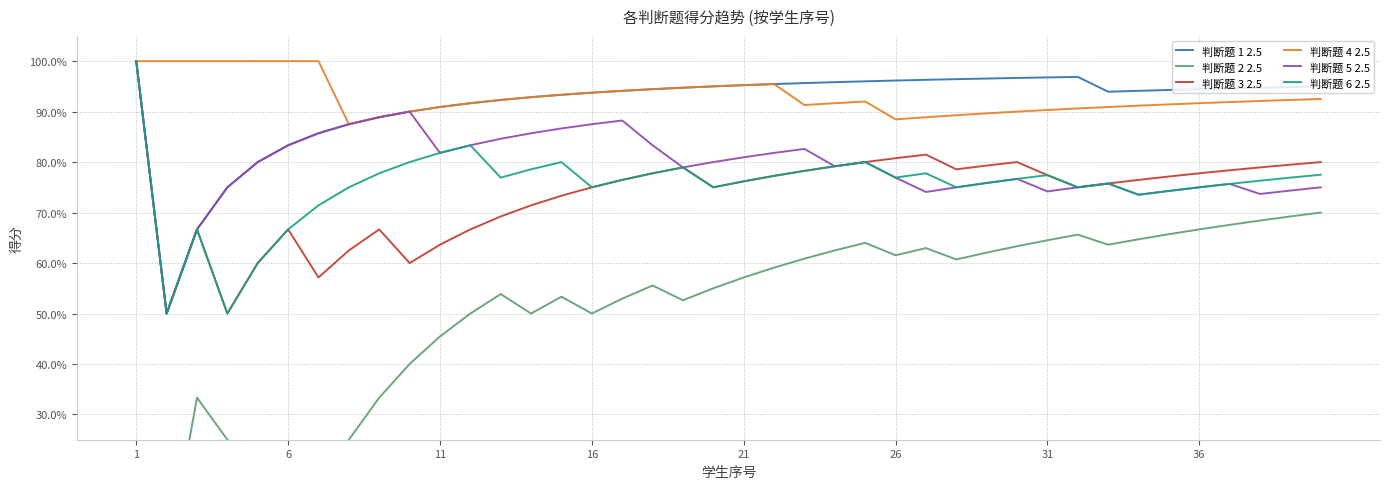

How many values in 判断题 2 2.5 are above zero?

38